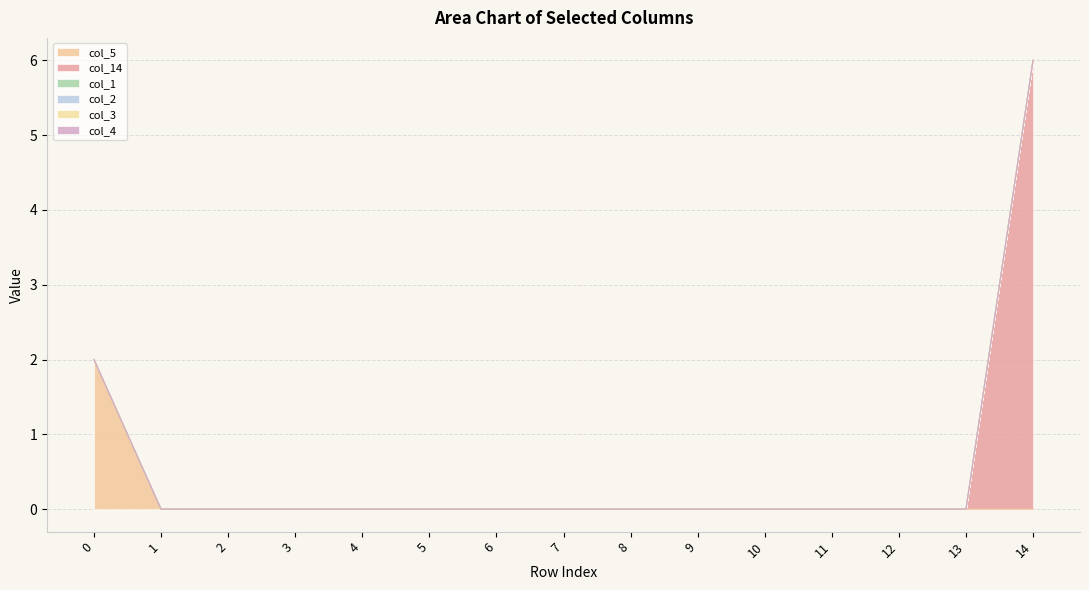

What are all the series names shown in the legend?

col_5, col_14, col_1, col_2, col_3, col_4